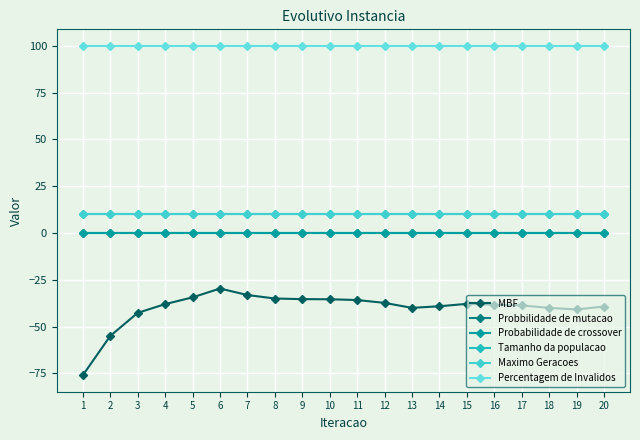

Does the chart have visible grid lines?

Yes